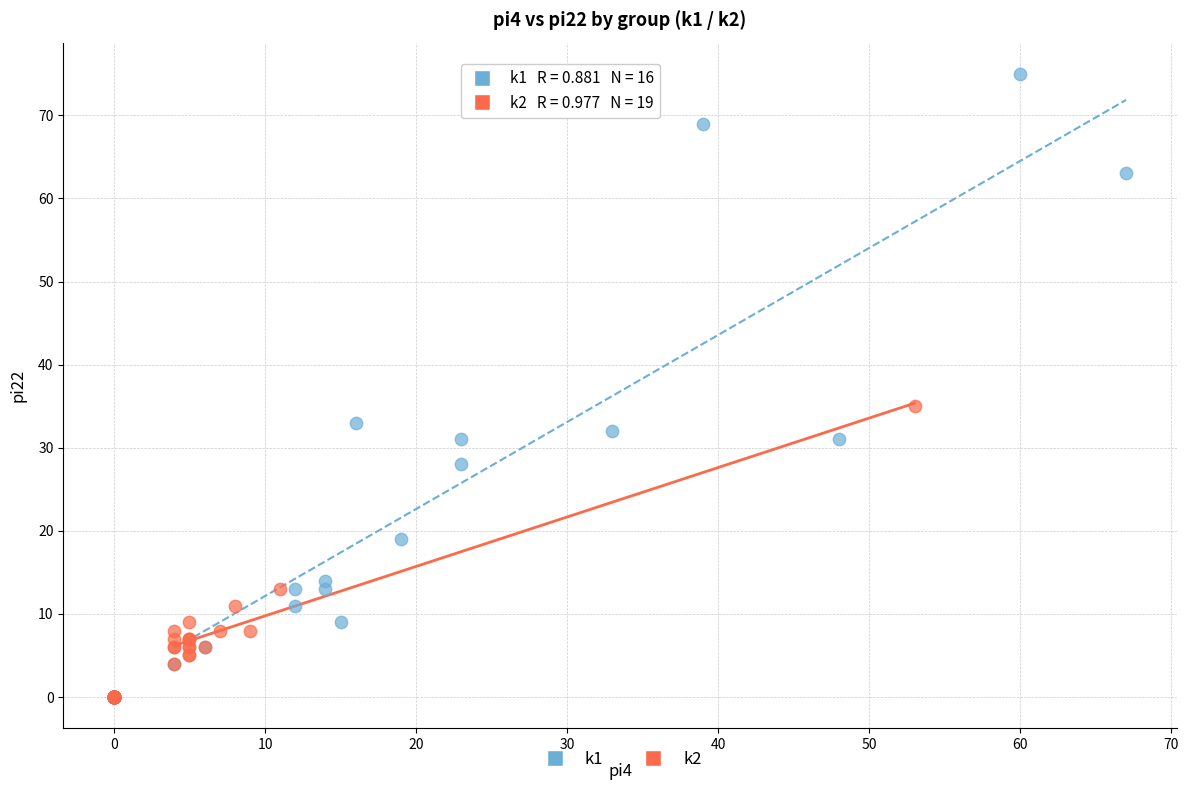

Which series reaches the maximum Y coordinate?

k1